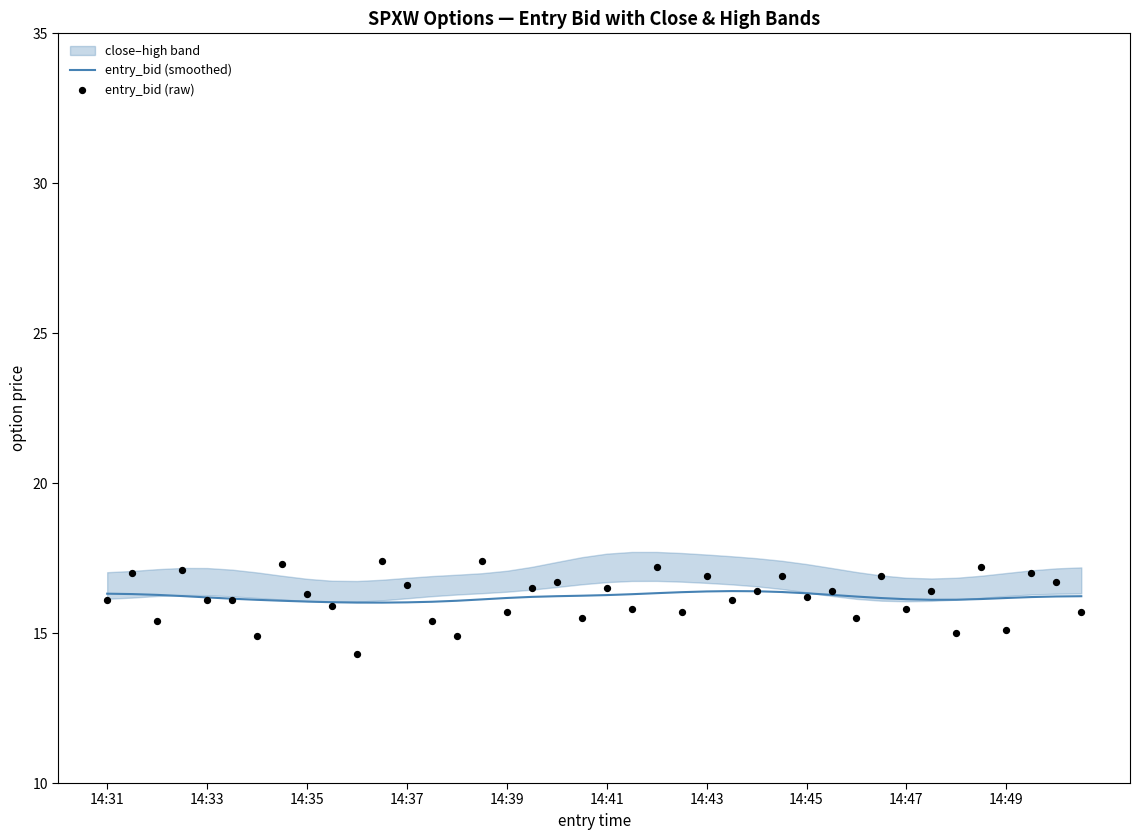

What is the minimum value for entry_bid (smoothed)?

16.0